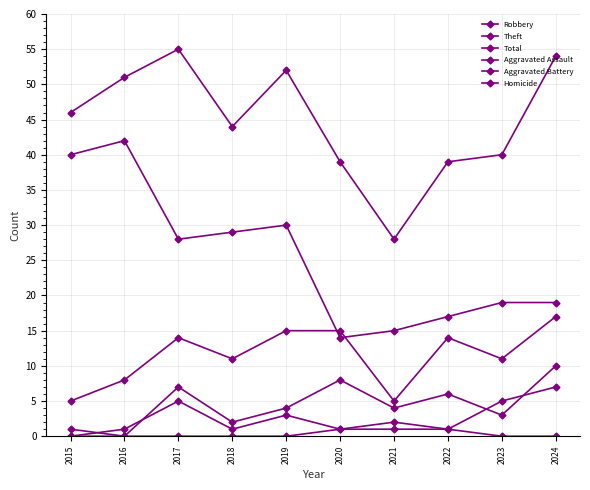

What is the difference between the maximum and minimum values in the Homicide series?

1